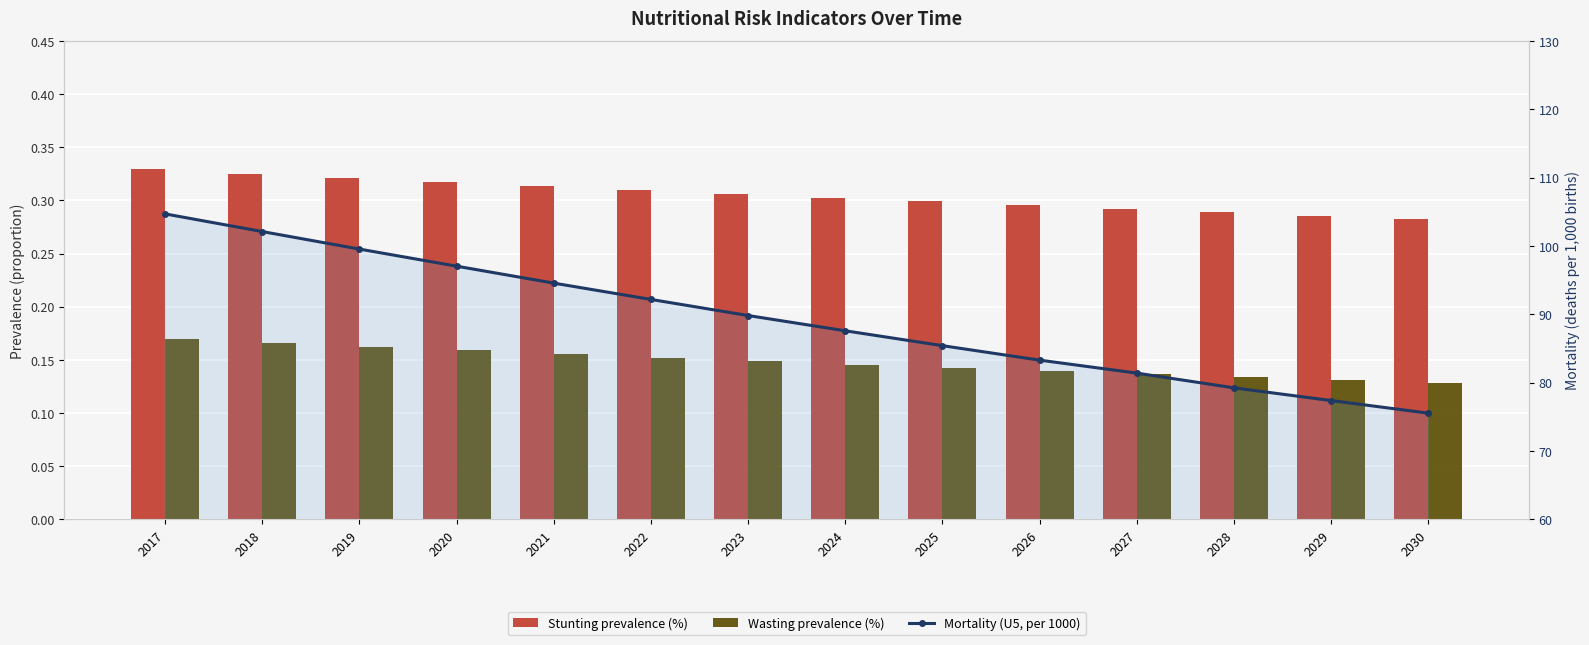

Reading right to left, transcribe all the data shown in this chart.

Stunting prevalence (%): 0.3	0.3	0.3	0.3	0.3	0.3	0.3	0.3	0.3	0.3	0.3	0.3	0.3	0.3
Wasting prevalence (%): 0.1	0.1	0.1	0.1	0.1	0.1	0.1	0.1	0.2	0.2	0.2	0.2	0.2	0.2
Mortality (U5, per 1000): 75.5	77.4	79.2	81.4	83.3	85.4	87.6	89.8	92.2	94.6	97.1	99.6	102.1	104.7